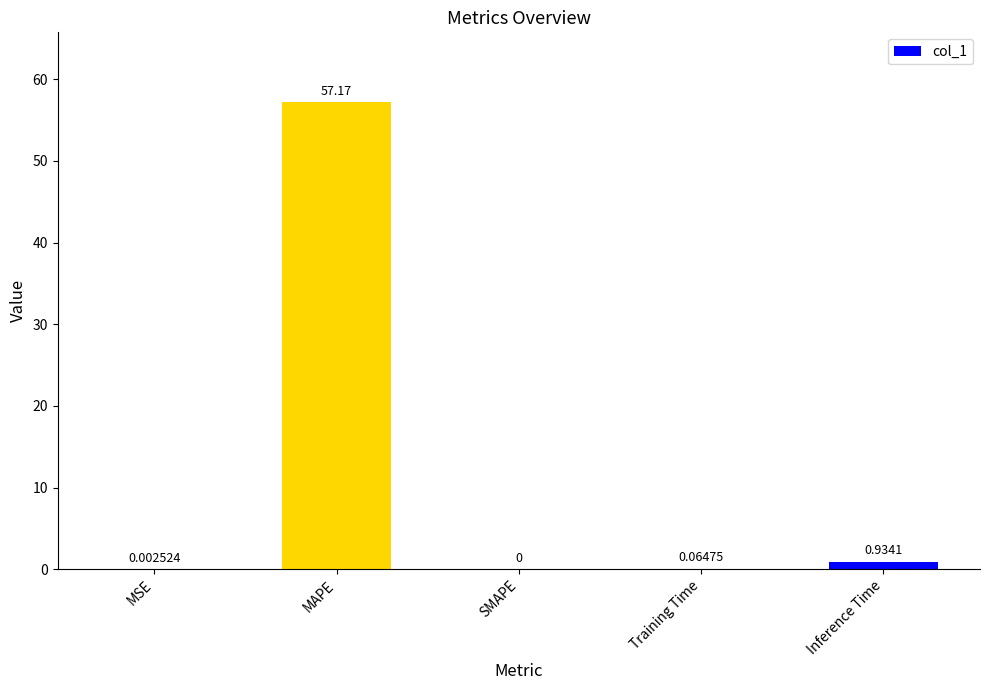

What is the sum of the values at Training Time and MAPE?

57.2